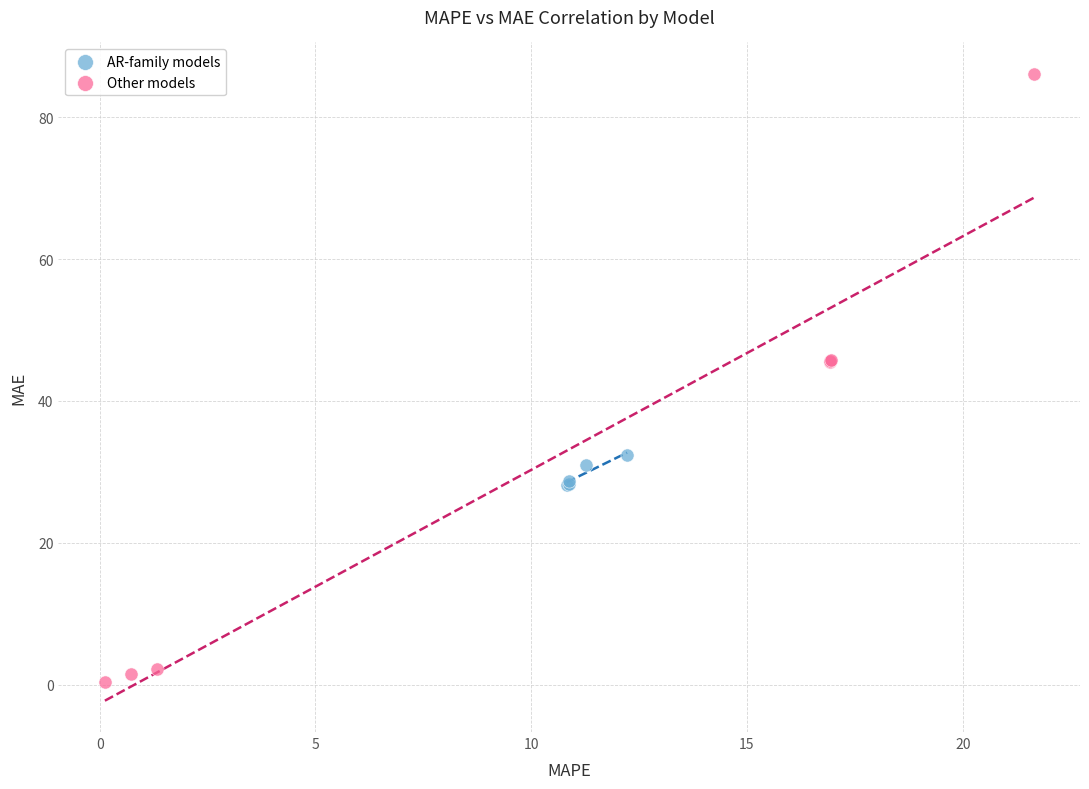

Which series contains the lowest Y value?

Other models